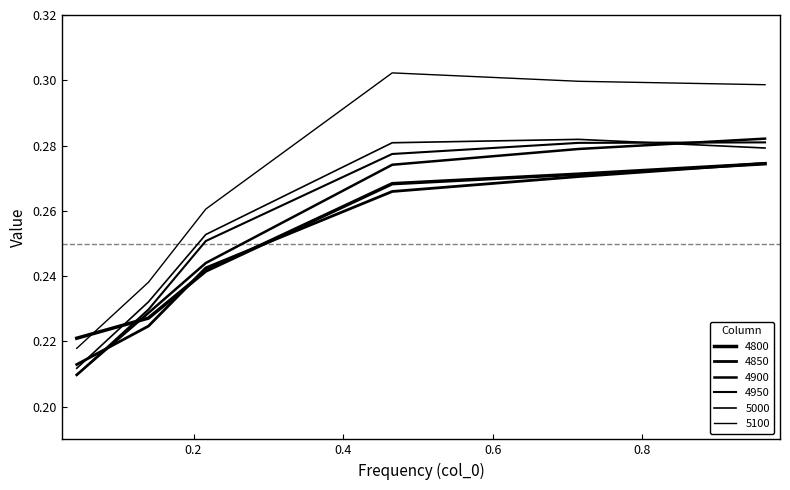

How many lines are shown in the chart?

6